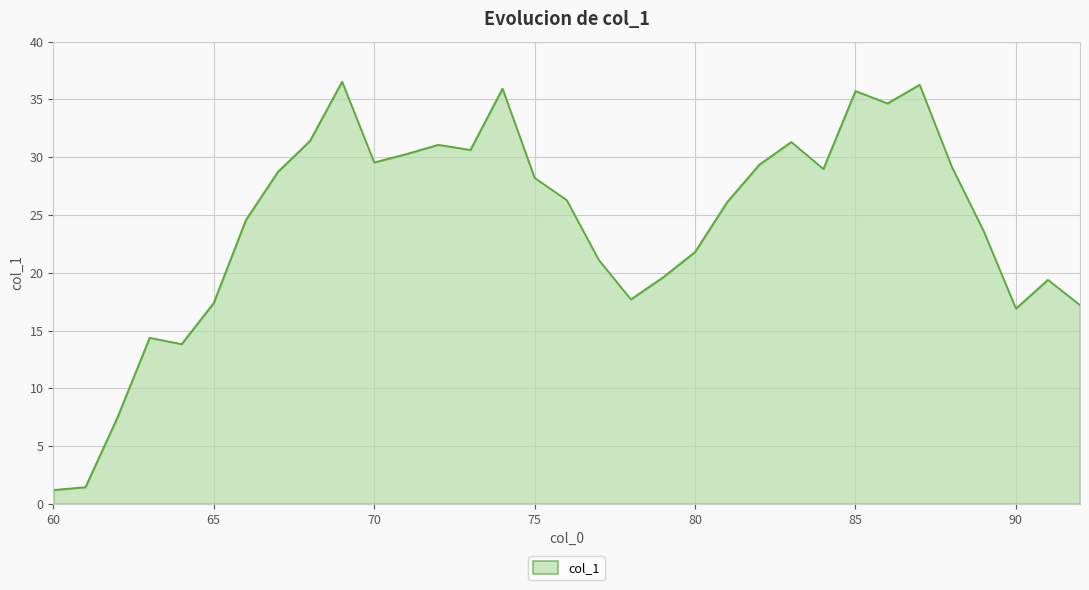

What is the greatest value displayed?

36.5